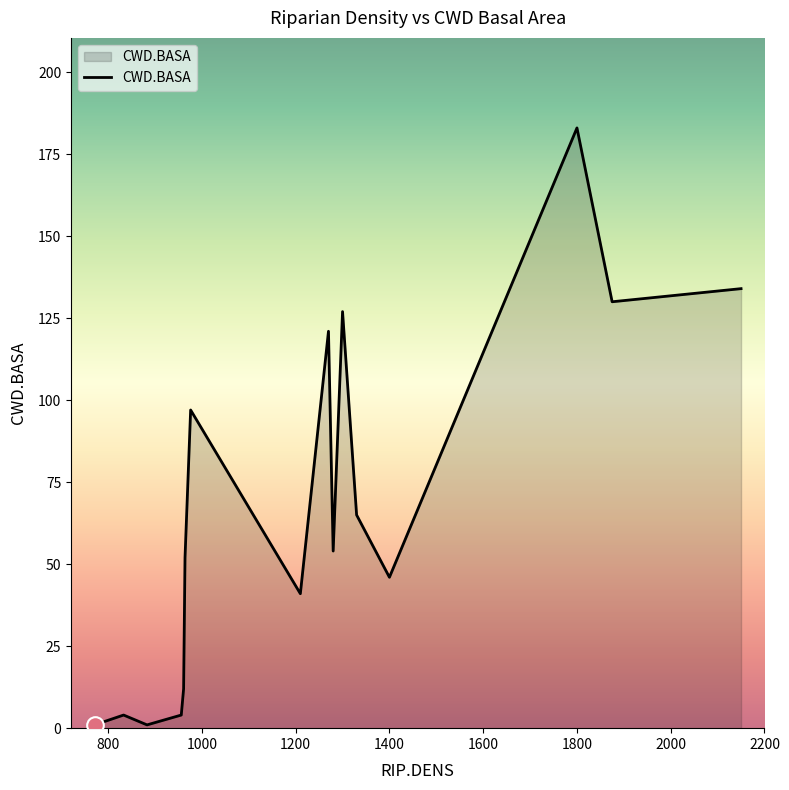

What is the difference between the maximum and minimum values?

182